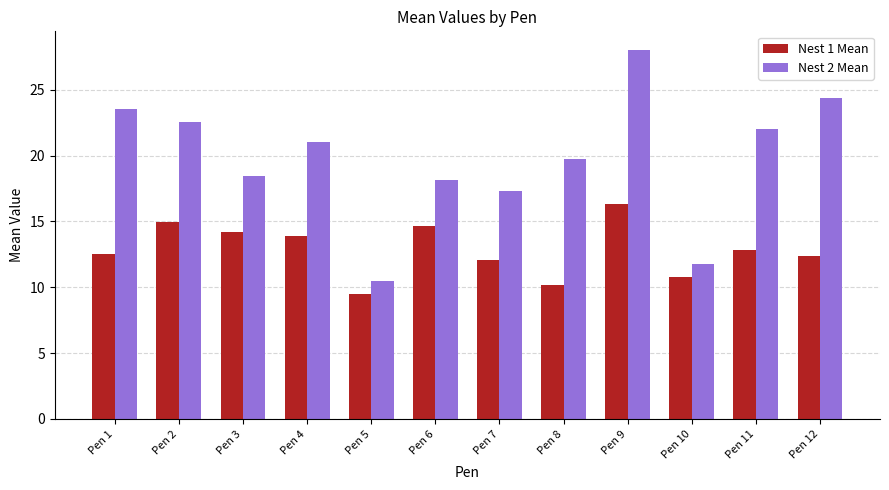

The Nest 2 Mean series shows 4.3 at Pen 6. True or false?

False